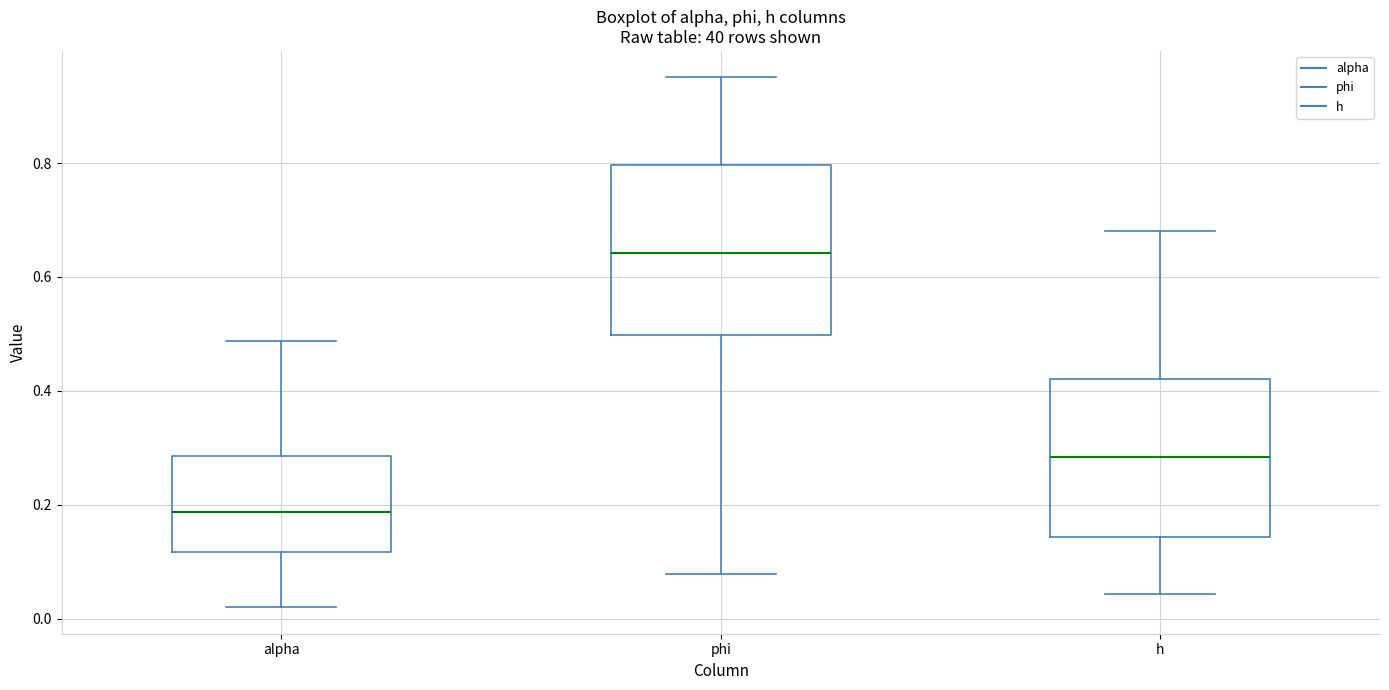

Which box's median line is the highest?

phi